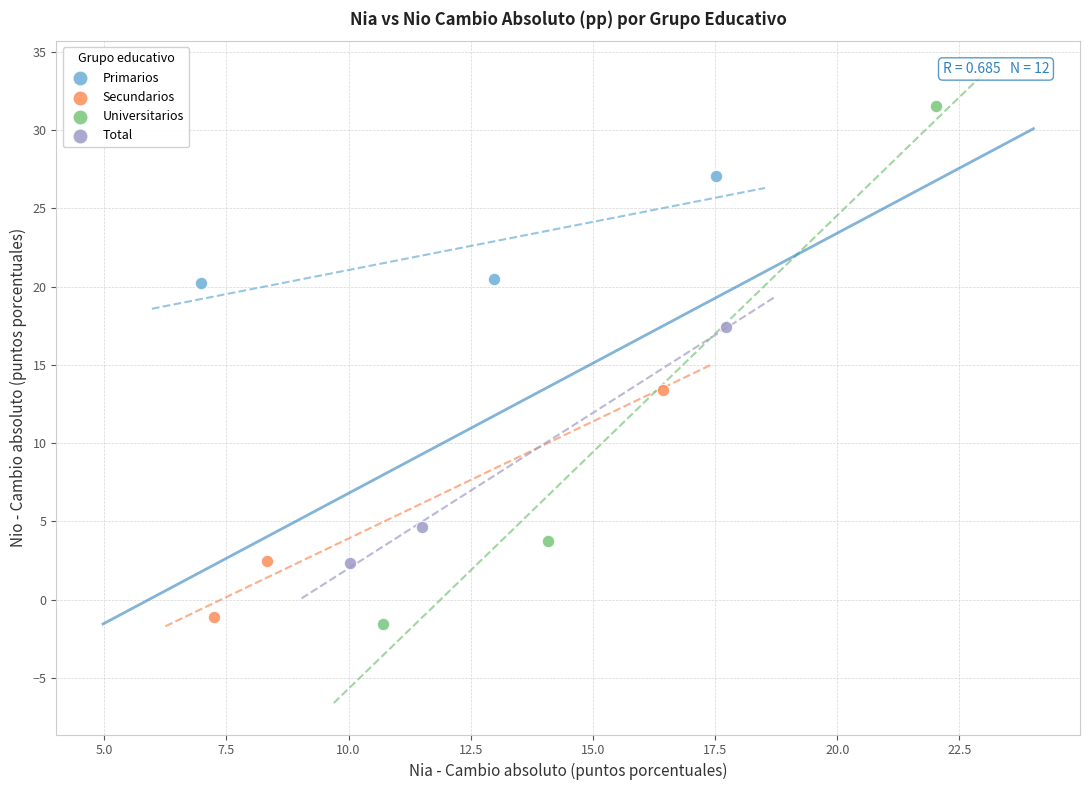

Which series reaches the maximum Y coordinate?

Universitarios